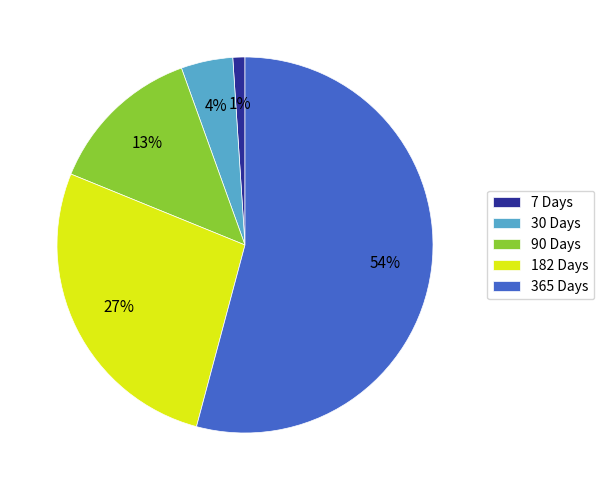

Is there any slice that represents more than half of the pie?

Yes